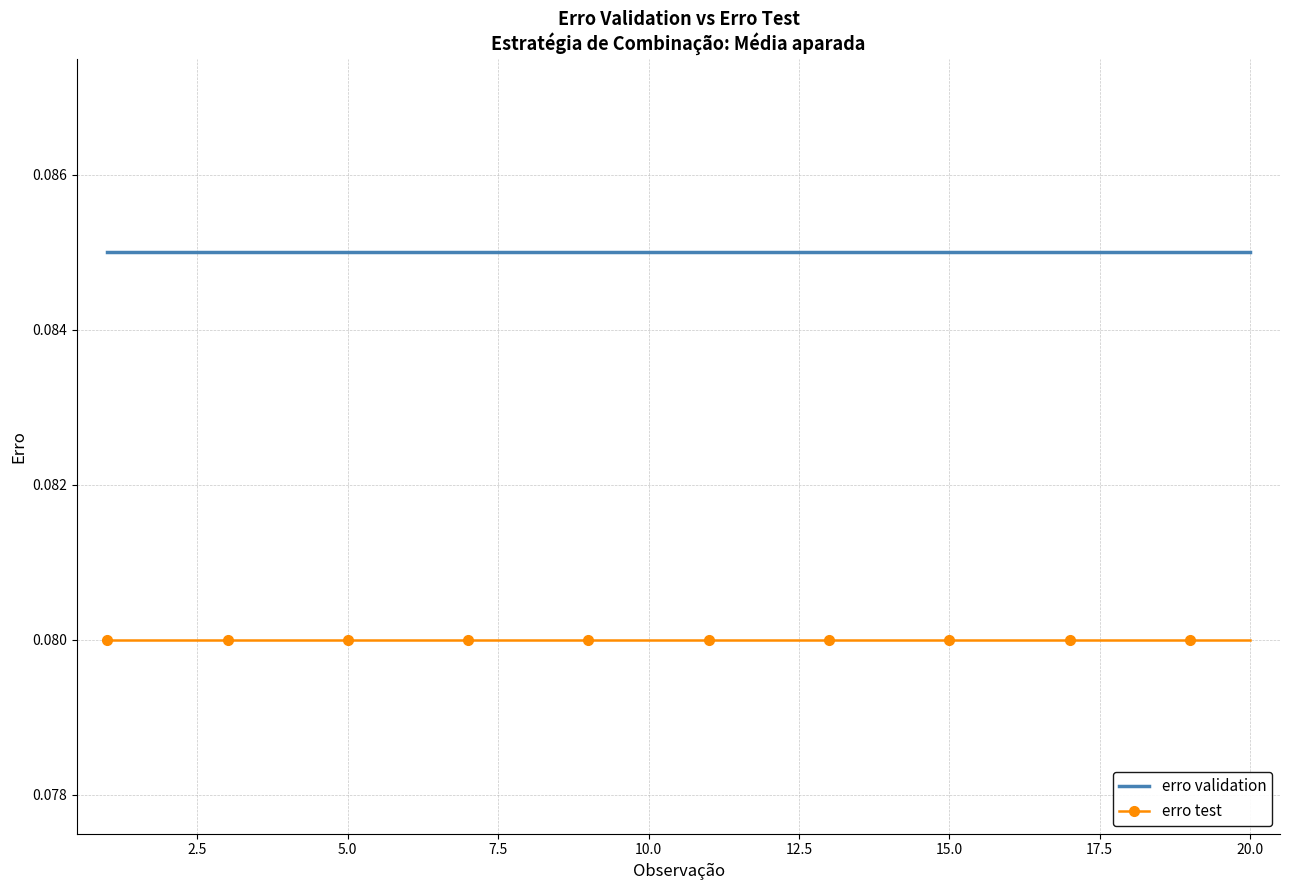

True or false: erro test and erro validation cross at least once.

False